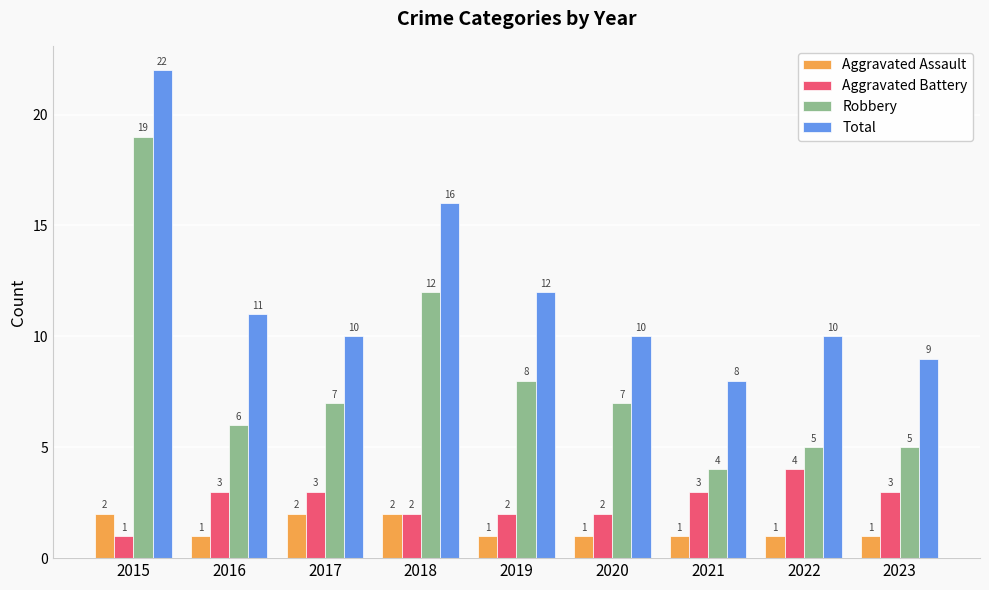

Reading left to right, transcribe all the data shown in this chart.

Aggravated Assault: 2	1	2	2	1	1	1	1	1
Aggravated Battery: 1	3	3	2	2	2	3	4	3
Robbery: 19	6	7	12	8	7	4	5	5
Total: 22	11	10	16	12	10	8	10	9